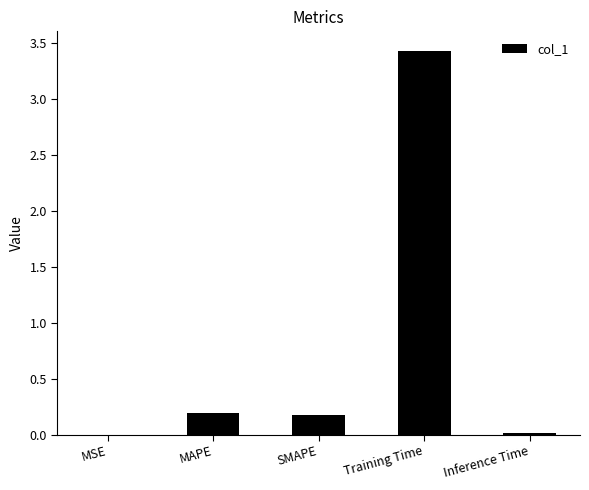

The chart shows a value of 0.2 at MAPE. True or false?

True